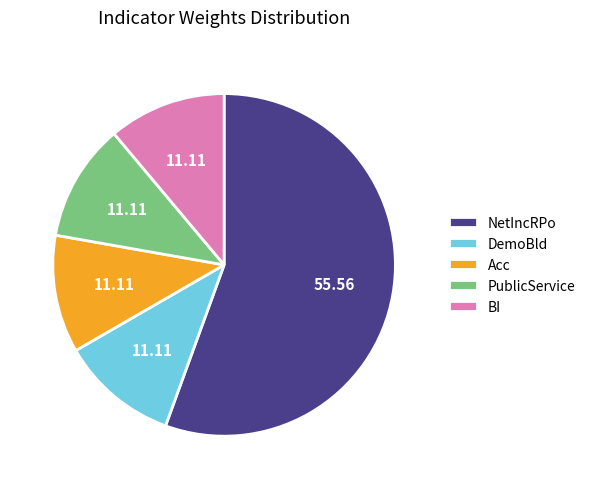

Is BI the majority of the pie?

No